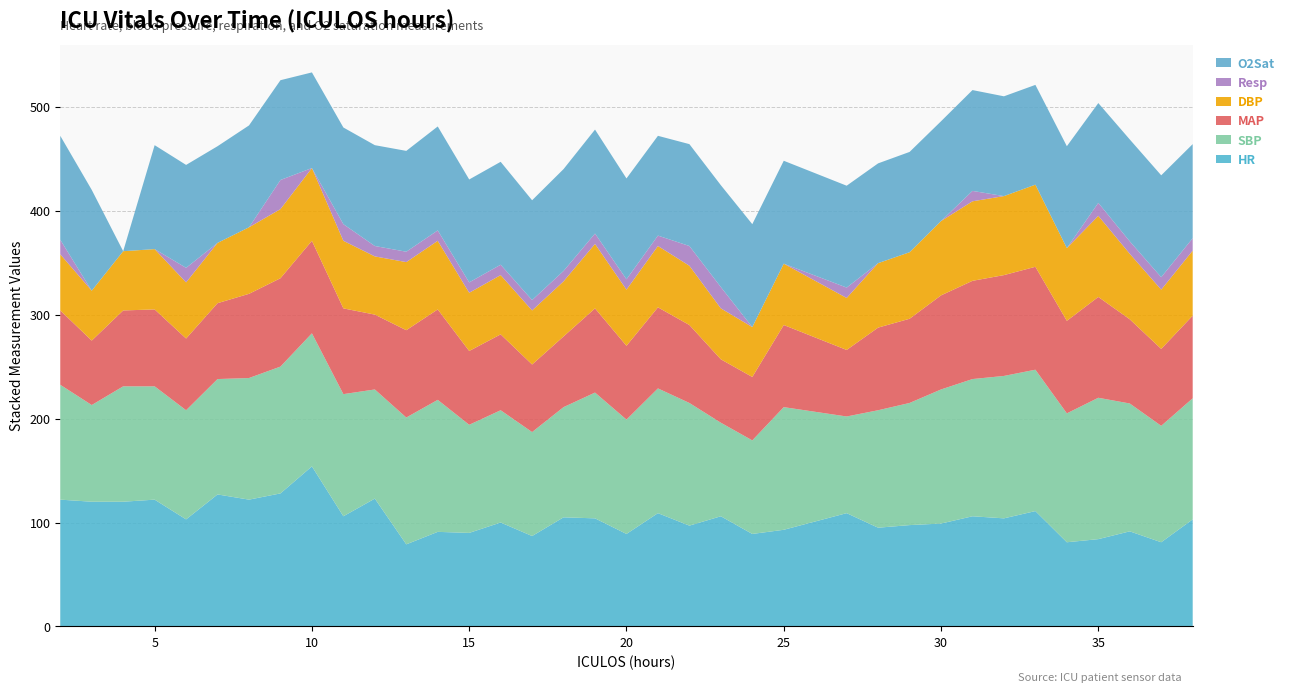

Reading right to left, what are all the values shown in this chart?

HR: 38=103.0	37=81.0	36=91.5	35=84.0	34=81.0	33=111.0	32=104.0	31=106.0	30=99.0	29=97.5	28=95.0	27=109.0	25=93.0	24=89.0	23=106.0	22=97.0	21=109.0	20=89.0	19=104.0	18=105.0	17=87.0	16=100.0	15=90.0	14=91.0	13=79.0	12=123.0	11=106.0	10=154.0	9=128.0	8=122.0	7=127.0	6=103.0	5=122.0	4=120.0	3=120.0	2=122.0
SBP: 38=116.5	37=112.0	36=123.0	35=136.0	34=124.0	33=136.0	32=137.0	31=132.0	30=129.0	29=117.5	28=113.0	27=93.0	25=118.0	24=90.0	23=90.0	22=118.0	21=120.0	20=110.0	19=121.0	18=106.0	17=100.0	16=108.0	15=104.0	14=127.0	13=122.0	12=105.0	11=117.5	10=128.0	9=122.0	8=117.0	7=111.0	6=105.0	5=109.0	4=111.0	3=93.0	2=110.5
MAP: 38=79.5	37=74.0	36=81.0	35=97.0	34=89.0	33=99.0	32=97.0	31=94.5	30=90.5	29=81.0	28=79.5	27=64.0	25=79.0	24=61.0	23=61.0	22=75.0	21=78.0	20=71.0	19=81.0	18=68.0	17=65.0	16=73.0	15=71.0	14=87.0	13=84.0	12=72.0	11=82.5	10=89.0	9=85.0	8=81.0	7=73.0	6=69.0	5=74.0	4=73.0	3=62.0	2=71.5
DBP: 38=62.5	37=57.0	36=63.0	35=78.0	34=70.0	33=79.0	32=76.0	31=76.5	30=71.5	29=64.0	28=62.0	27=50.0	25=59.0	24=48.0	23=49.0	22=57.0	21=59.0	20=54.0	19=62.0	18=53.0	17=52.0	16=57.0	15=56.0	14=66.0	13=65.5	12=56.0	11=65.0	10=70.0	9=66.5	8=64.0	7=58.0	6=54.0	5=58.0	4=57.0	3=48.0	2=54.0
Resp: 38=12.0	37=12.0	36=12.0	35=12.5	34=0.0	33=0.0	32=0.0	31=10.0	30=0.0	29=0.0	28=0.0	27=10.0	25=0.0	24=0.0	23=20.5	22=19.0	21=10.0	20=10.0	19=10.0	18=10.0	17=10.0	16=10.0	15=10.0	14=10.0	13=10.0	12=10.0	11=16.0	10=0.0	9=28.0	8=0.0	7=0.0	6=14.0	5=0.0	4=0.0	3=0.0	2=14.0
O2Sat: 38=90.5	37=98.0	36=98.0	35=96.0	34=98.0	33=96.0	32=96.0	31=97.0	30=96.0	29=96.5	28=96.0	27=98.0	25=99.0	24=99.0	23=98.0	22=98.0	21=96.0	20=97.0	19=100.0	18=98.0	17=96.0	16=99.0	15=99.0	14=100.0	13=97.0	12=97.0	11=93.0	10=92.0	9=96.0	8=98.0	7=93.0	6=99.0	5=100.0	4=0.0	3=97.0	2=100.0